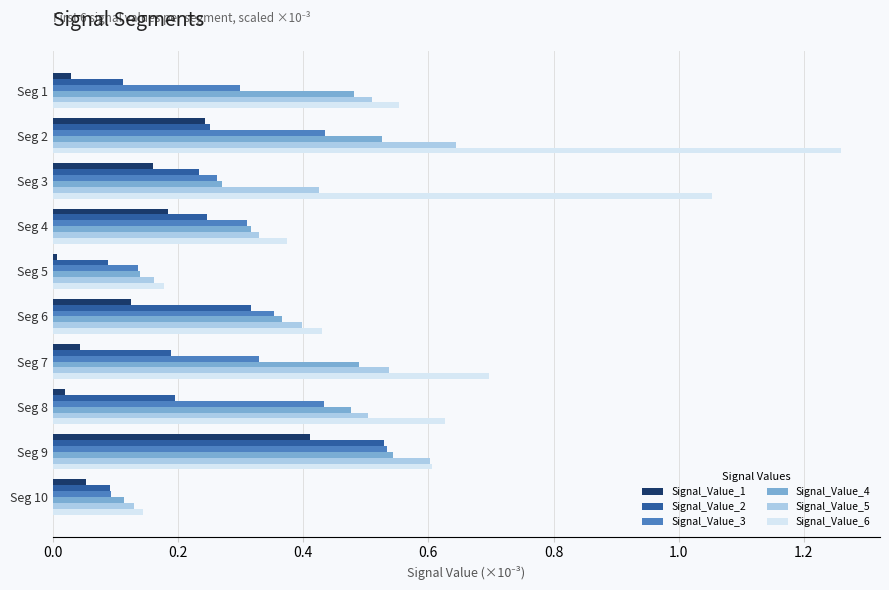

At which label is Signal_Value_4 closest to 0?

Seg 10